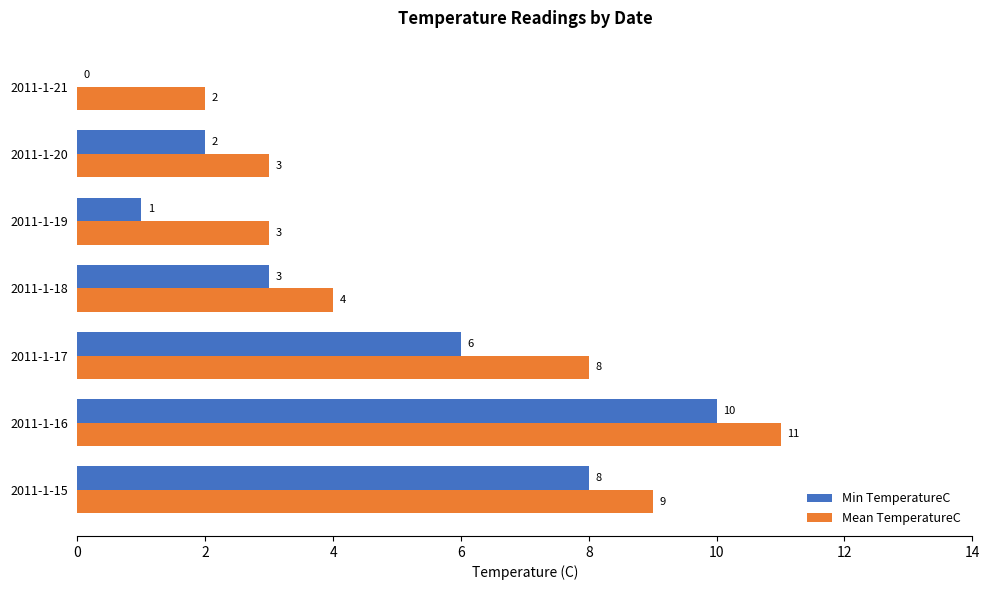

True or false: Min TemperatureC has a value of 10 at 2011-1-16.

True